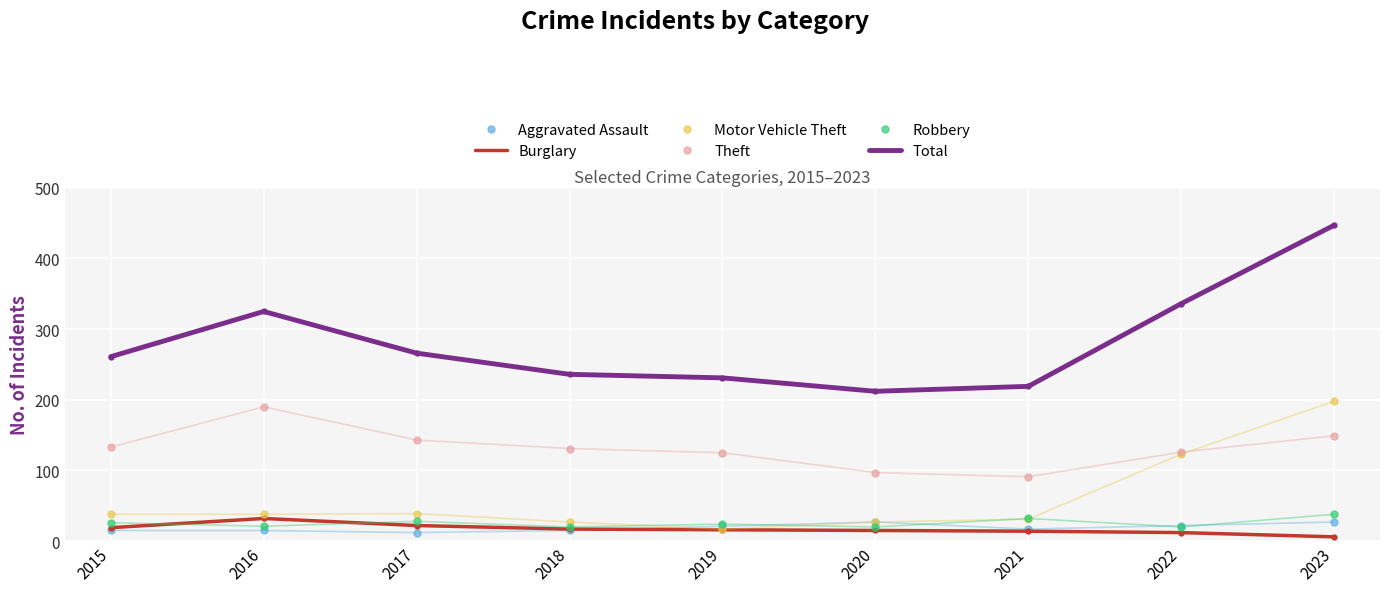

Which series has the widest spread of values?

Total